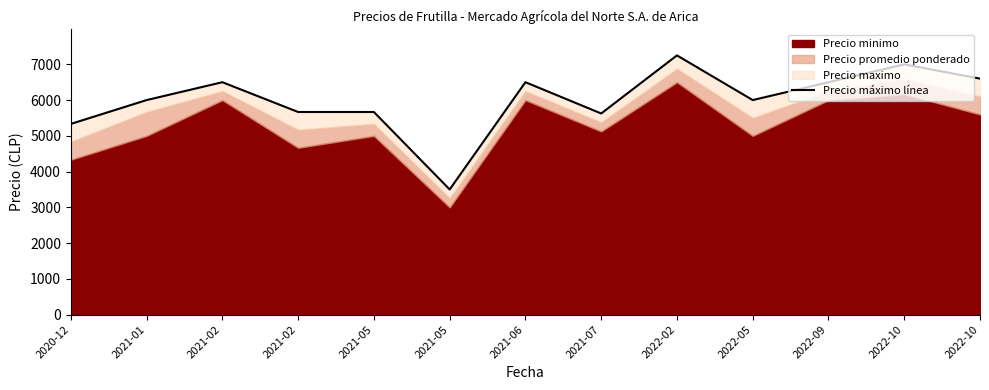

Where is the first local minimum?

2021-05